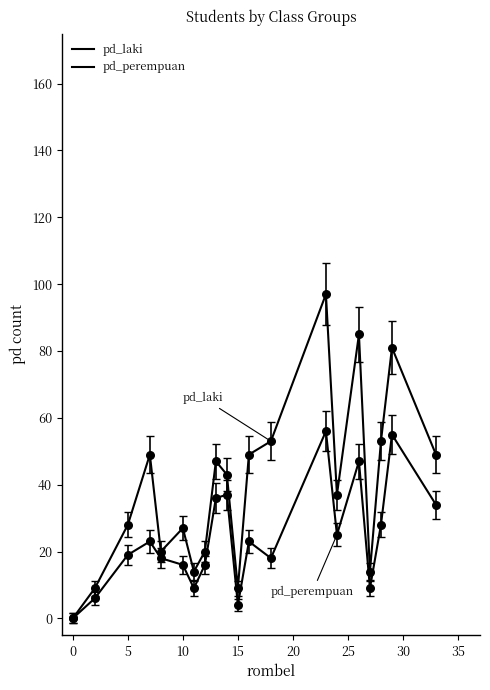

How many lines are shown in the chart?

2